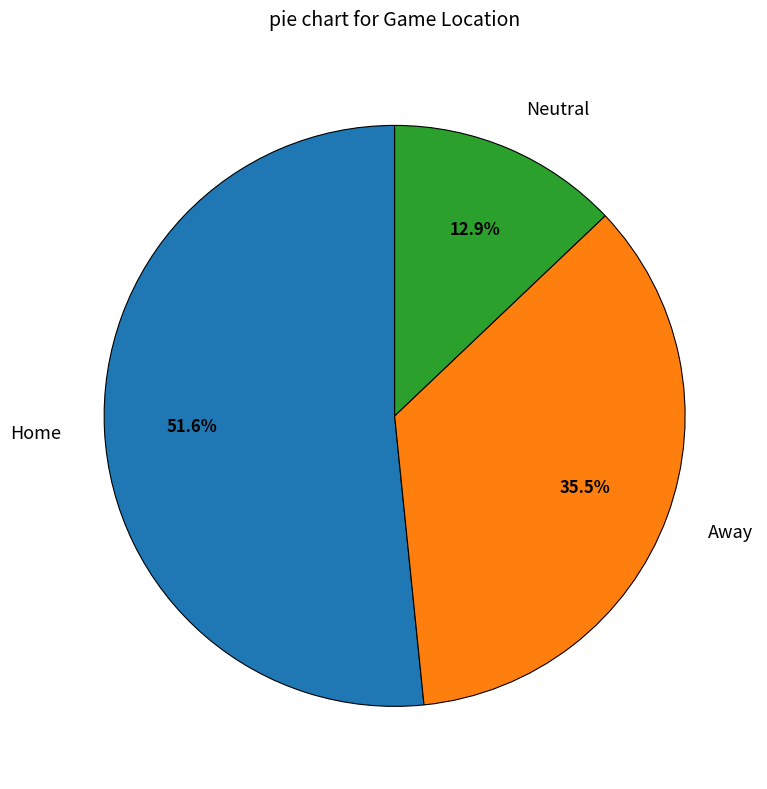

Do Away and Neutral together represent more than half of the pie?

No